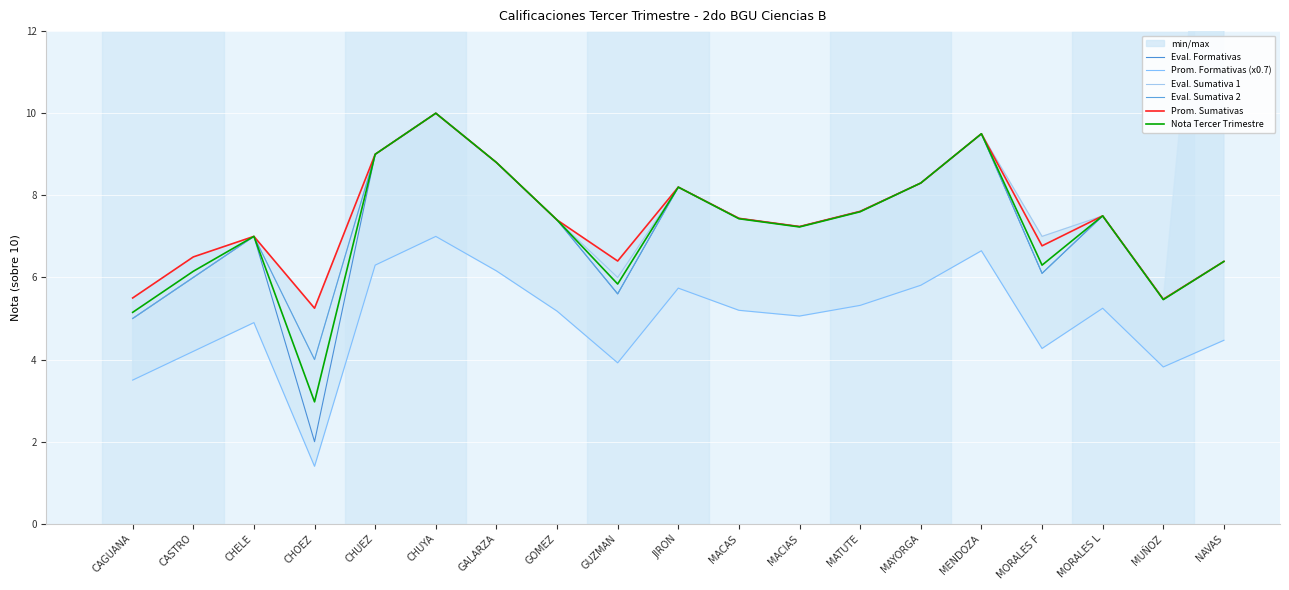

Which category has the lowest value across all series?

CHOEZ